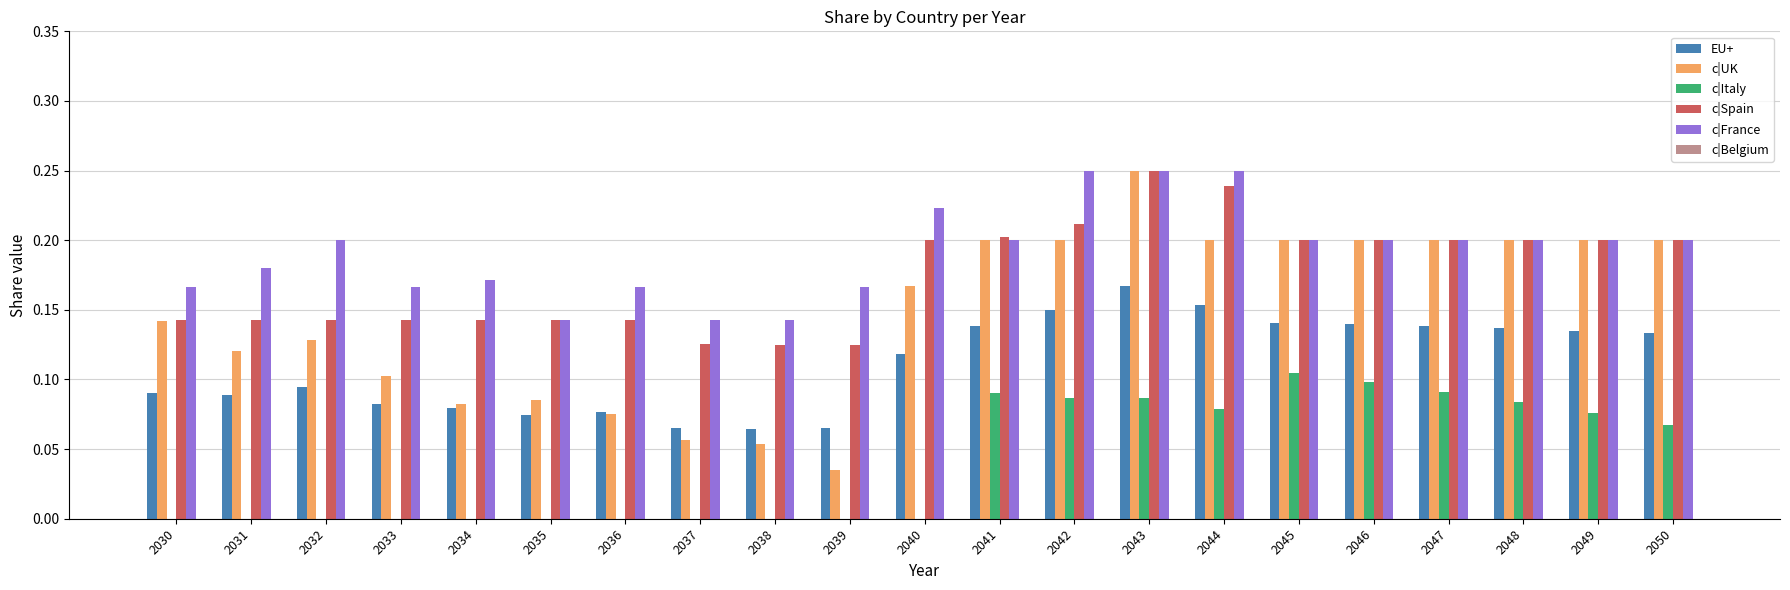

Which category has the highest value in the EU+ series?

2043